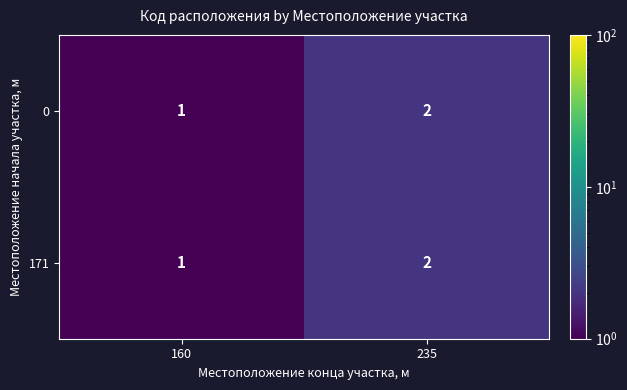

At which category does the chart reach its peak across all series?

235